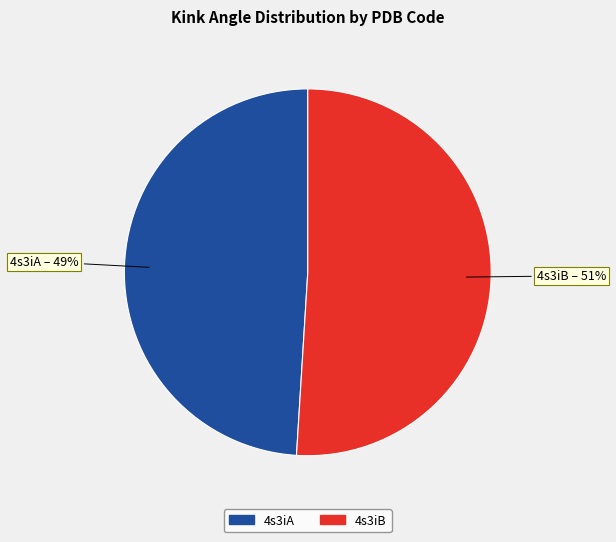

To the nearest percent, what percentage of the pie is 4s3iA?

49%